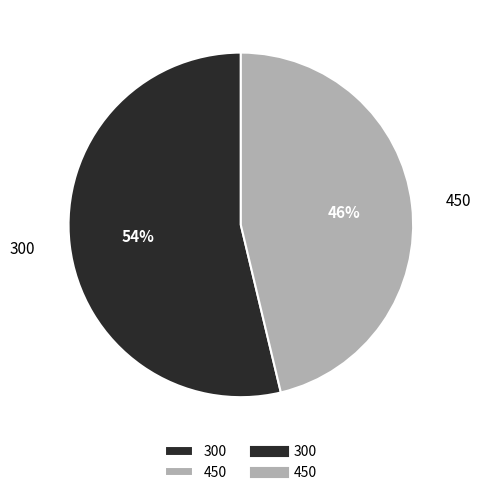

Is it true that 450 is 46% of the pie?

True